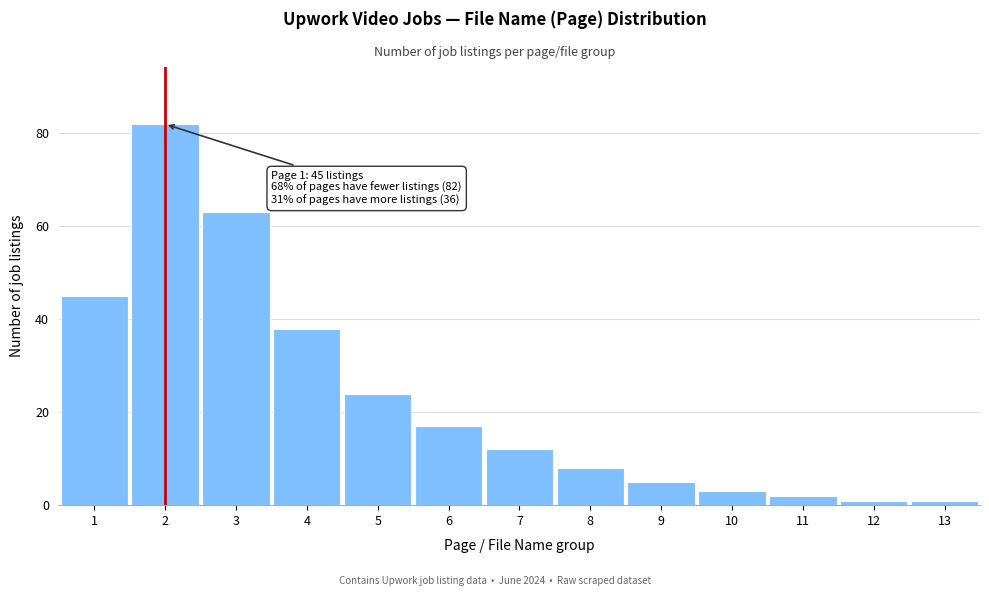

Reading right to left, what are all the values shown in this chart?

1	1	2	3	5	8	12	17	24	38	63	82	45